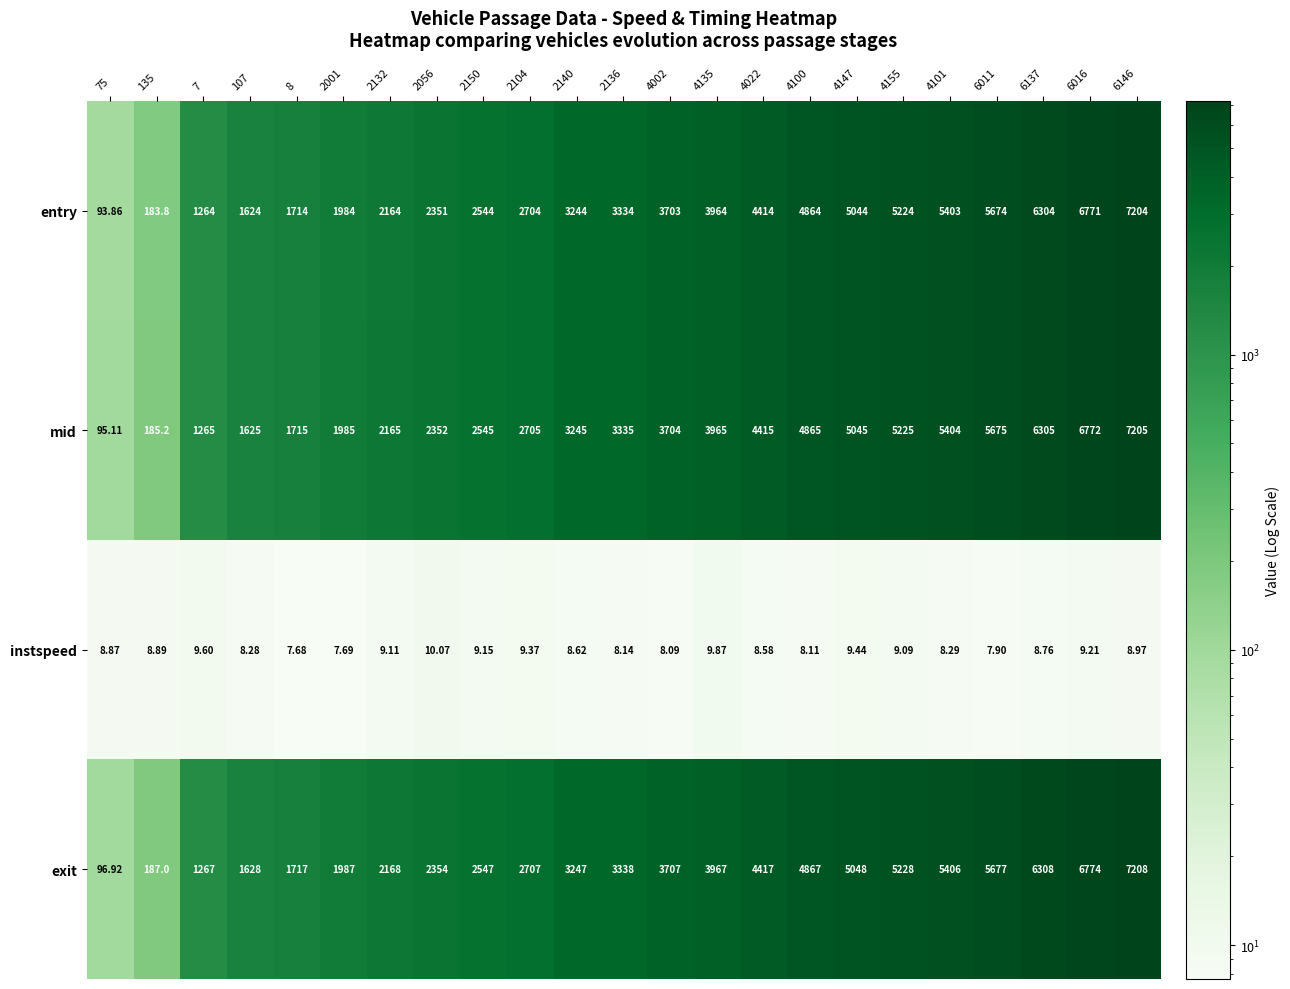

Which series changed the most between 75 and 4022?

entry